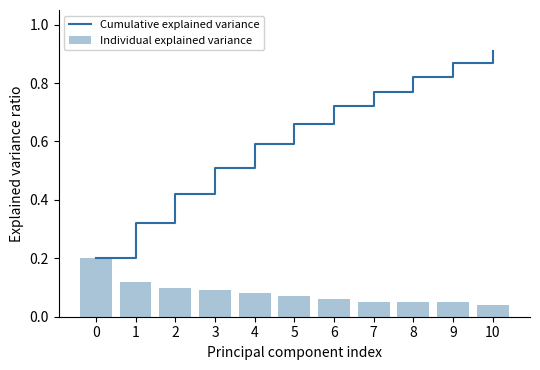

At which category is the sum across all series the highest?

10